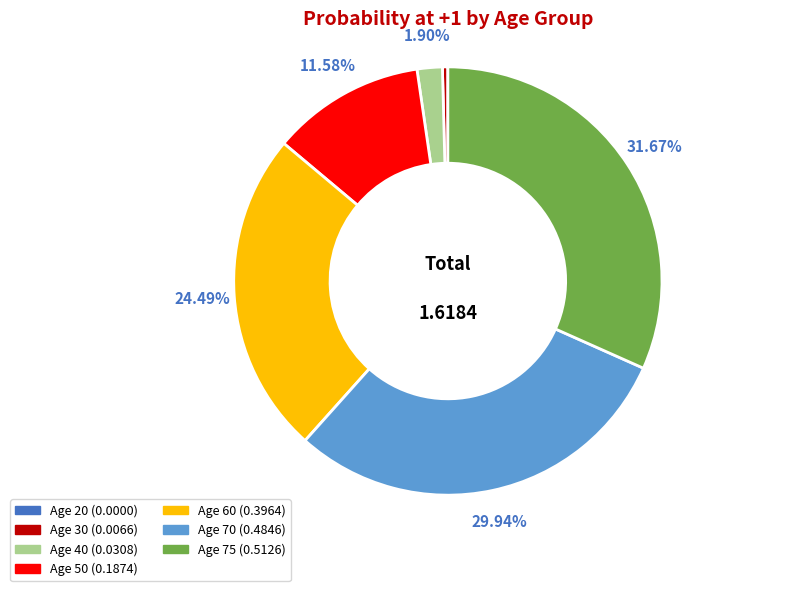

Combined, do Age 60 and Age 40 account for over 50%?

No